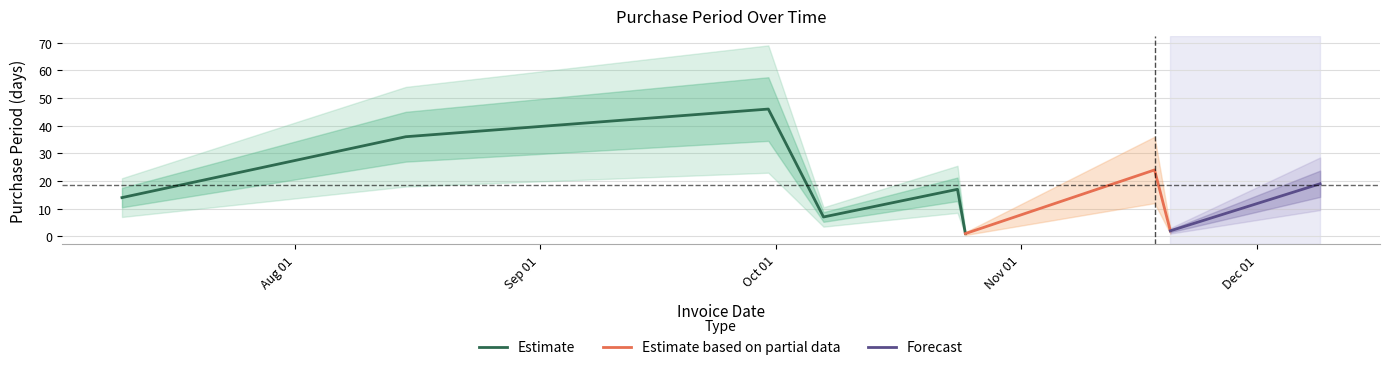

Rank the categories by value from lowest to highest.

2017-10-25, 2017-11-20, 2017-10-07, 2017-07-10, 2017-10-24, 2017-12-09, 2017-11-18, 2017-08-15, 2017-09-30